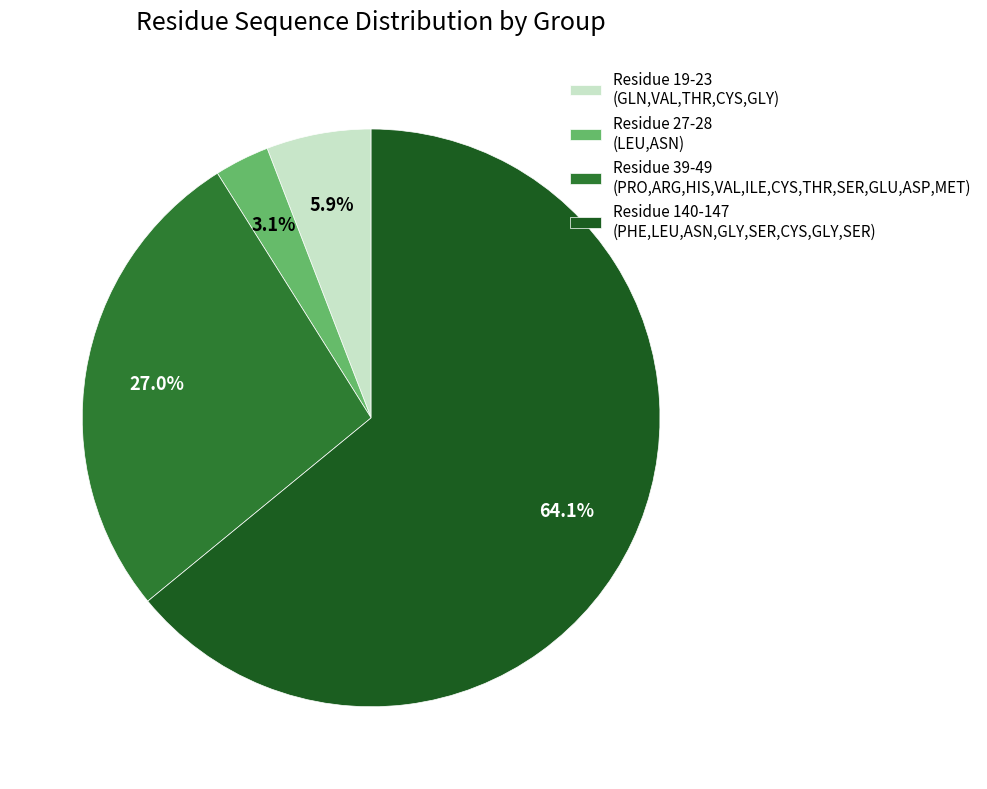

Rank the categories by value from lowest to highest.

Residue 27-28 (LEU,ASN), Residue 19-23 (GLN,VAL,THR,CYS,GLY), Residue 39-49 (PRO,ARG,HIS,VAL,ILE,CYS,THR,SER,GLU,ASP,MET), Residue 140-147 (PHE,LEU,ASN,GLY,SER,CYS,GLY,SER)